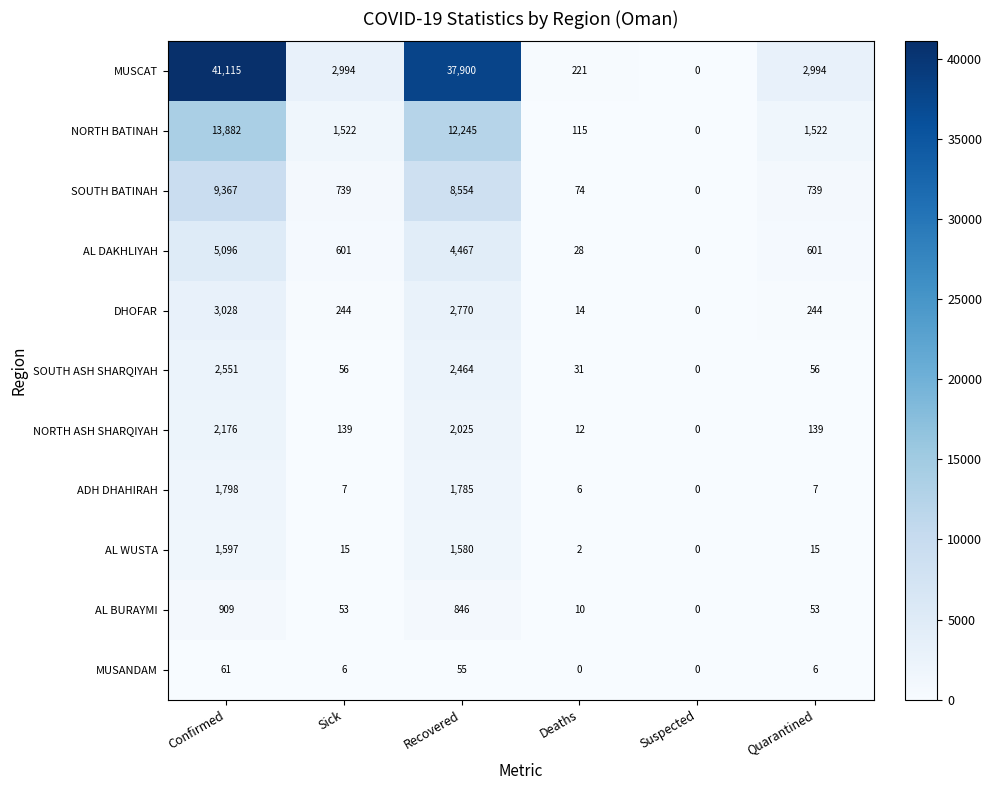

Rank the series by their maximum value, from highest to lowest.

MUSCAT, NORTH BATINAH, SOUTH BATINAH, AL DAKHLIYAH, DHOFAR, SOUTH ASH SHARQIYAH, NORTH ASH SHARQIYAH, ADH DHAHIRAH, AL WUSTA, AL BURAYMI, MUSANDAM